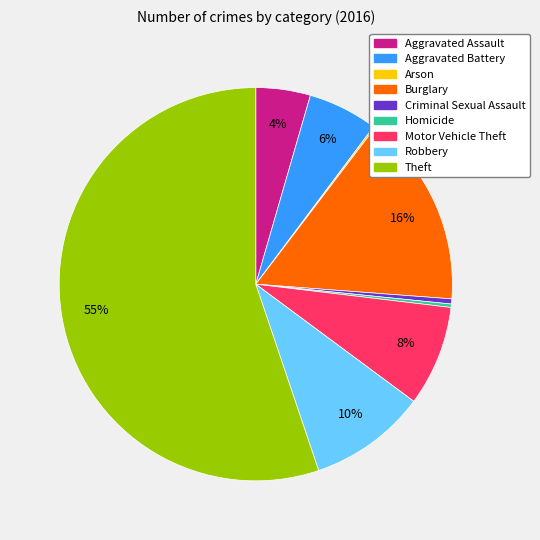

To the nearest percent, what is the difference between the Burglary and Aggravated Battery slice percentages?

10%